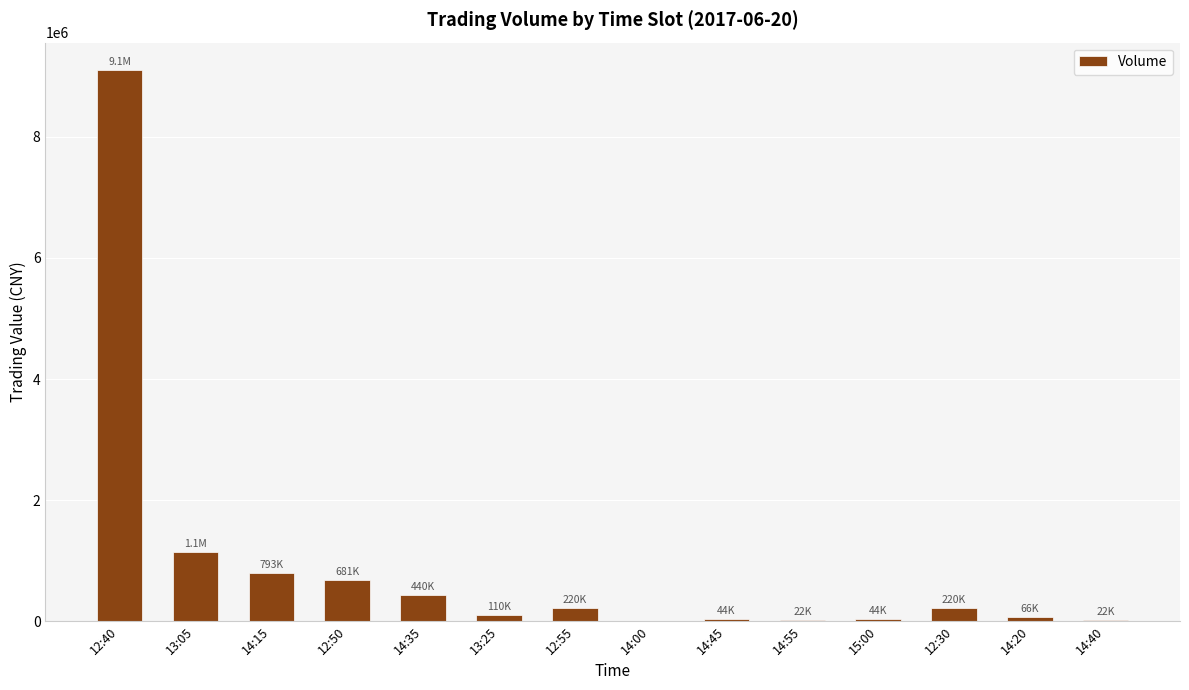

What is the sum of all values?

12906410